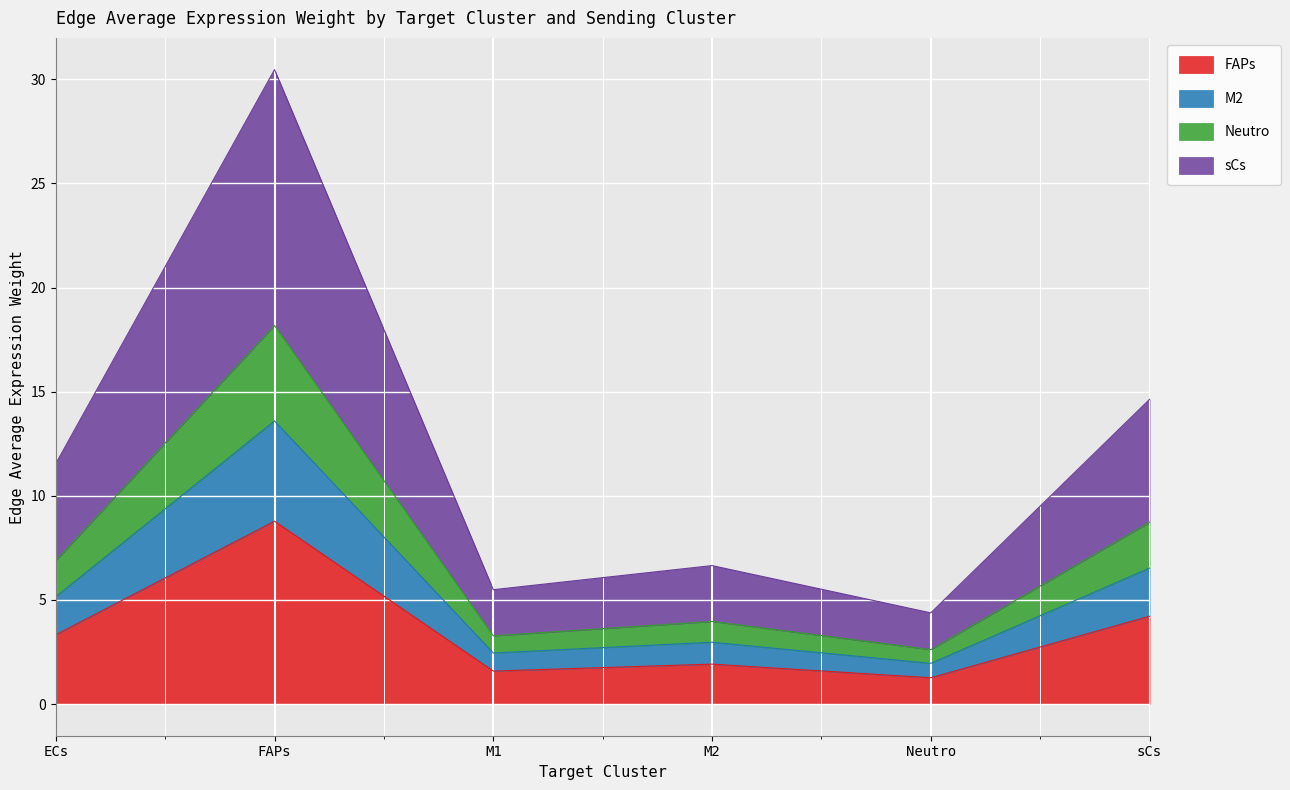

At which category is the sum across all series the highest?

FAPs